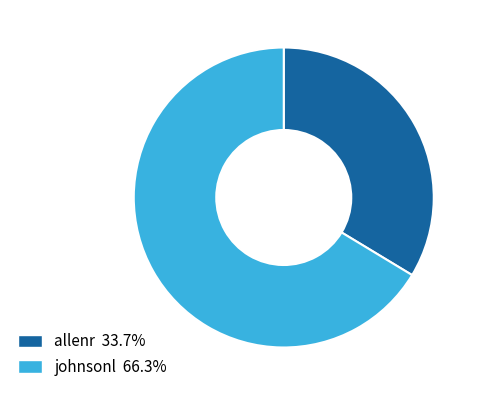

The allenr slice represents 42% of the pie. True or false?

False